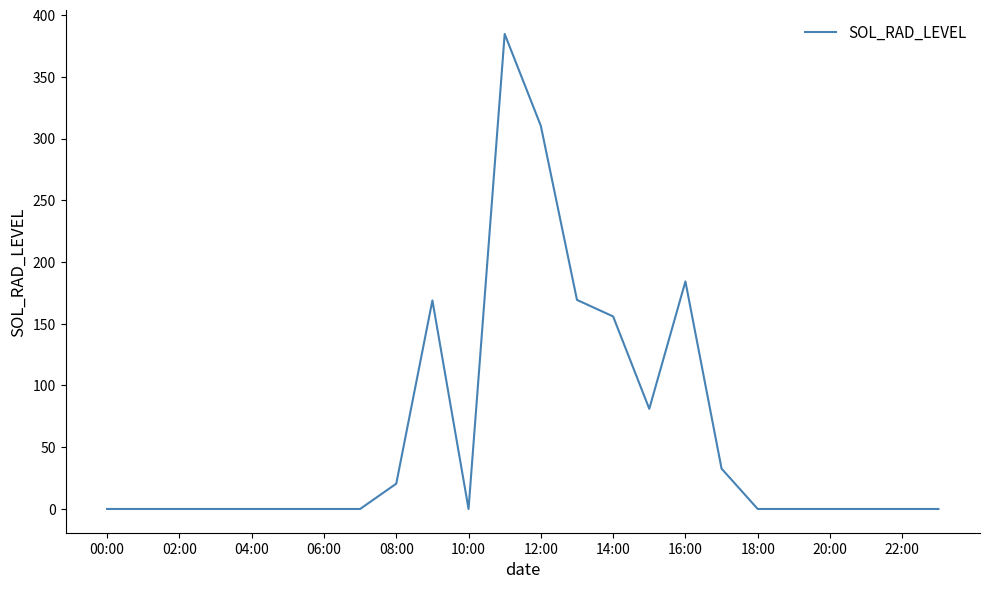

What is the greatest value displayed?

384.7